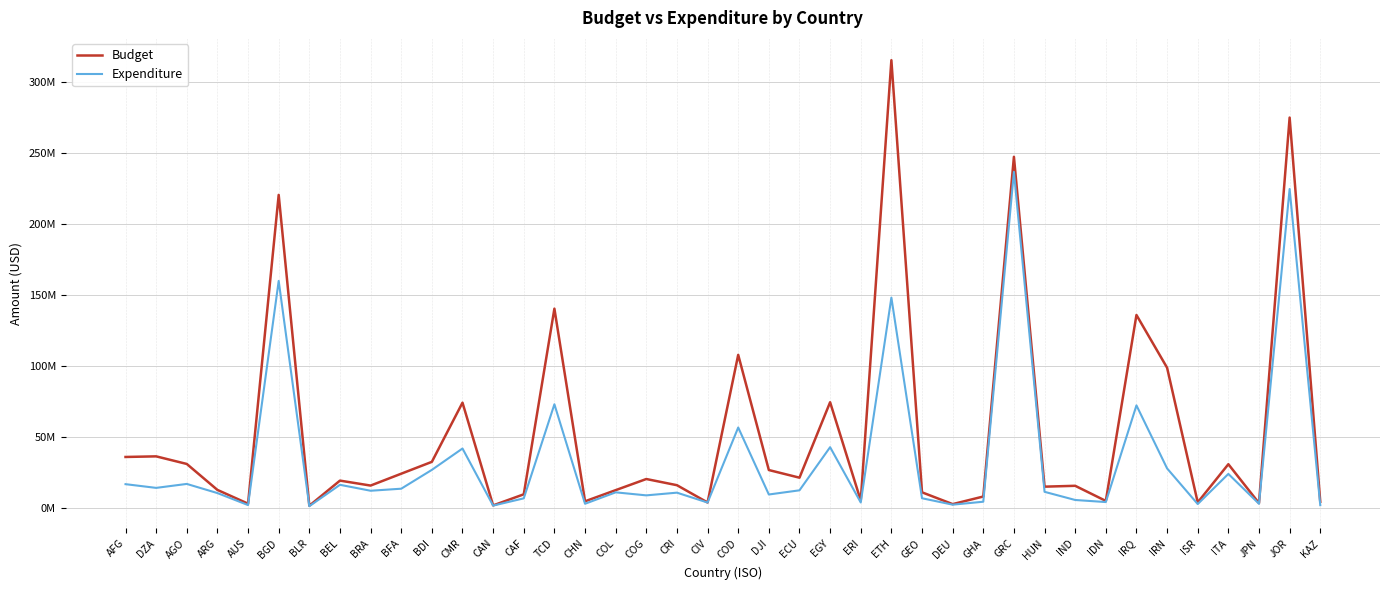

At JPN, list the series in order from smallest to largest.

Expenditure, Budget